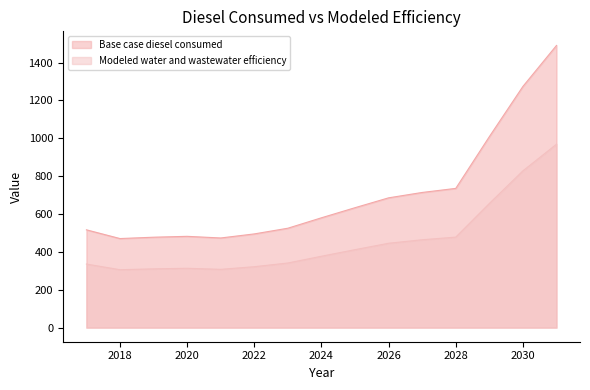

What is the sum of all Modeled water and wastewater efficiency values?

6866.2